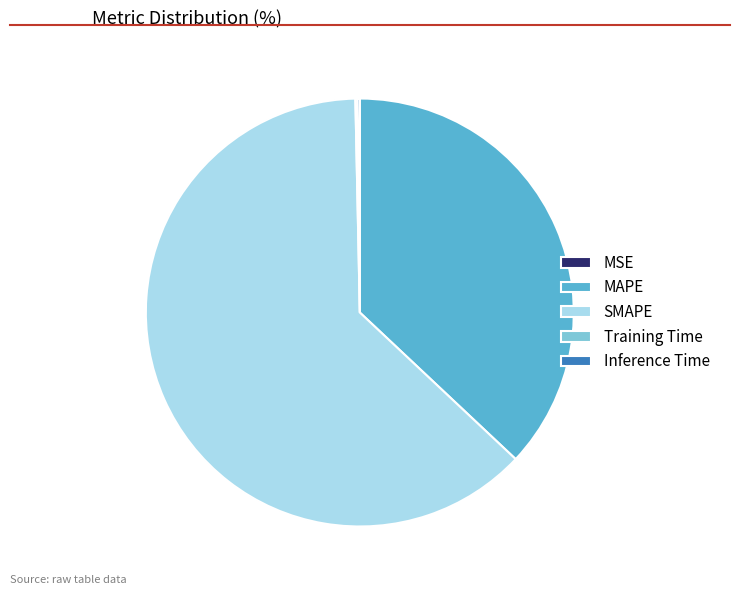

Which category has the biggest portion of the pie?

SMAPE